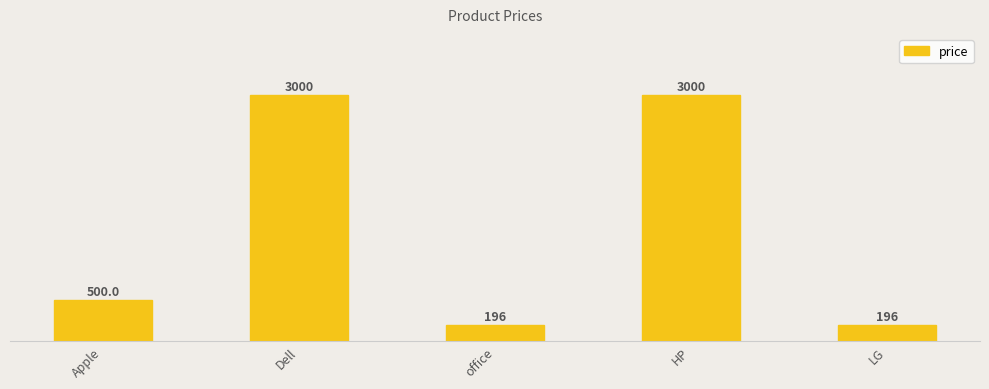

What is the difference between the maximum and minimum values?

2804